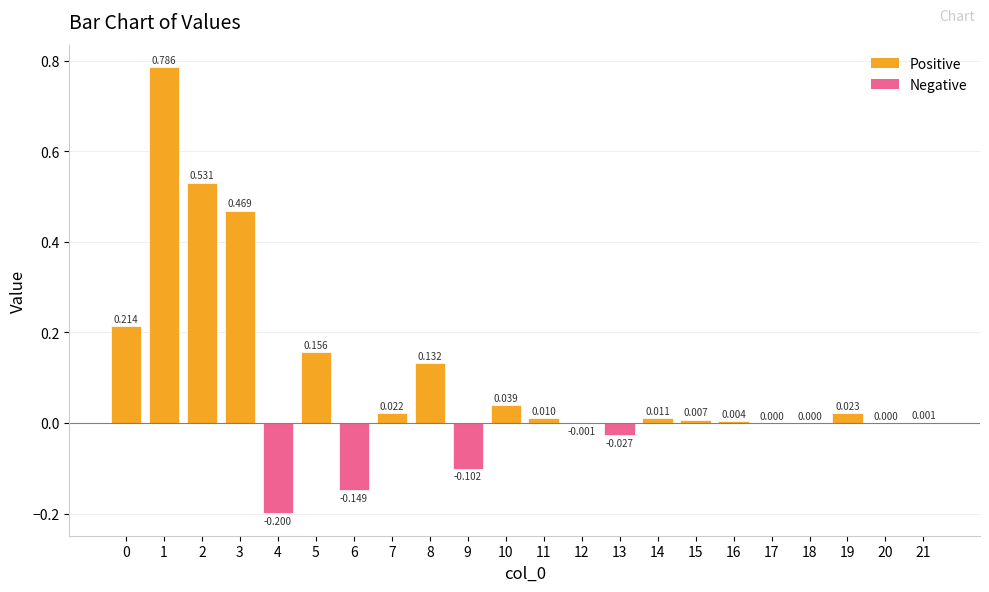

What is the maximum value shown in the chart?

0.8